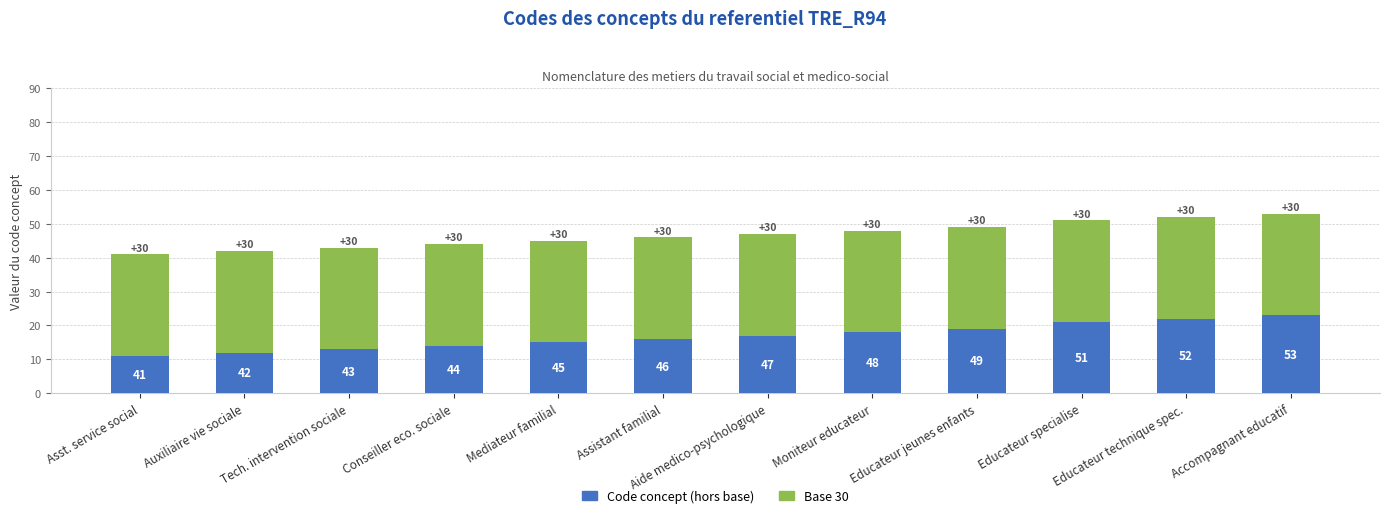

At which category is the sum across all series the highest?

Accompagnant educatif